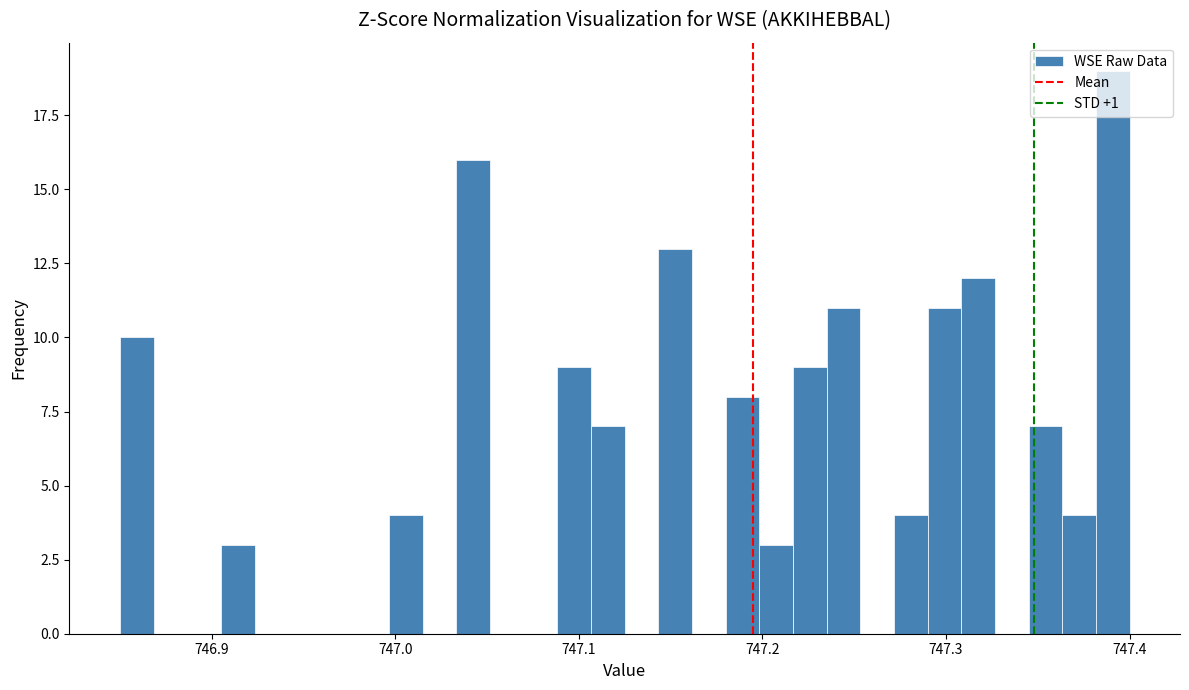

Read against the x-axis, roughly where is the centre of the tallest bar?

747.39